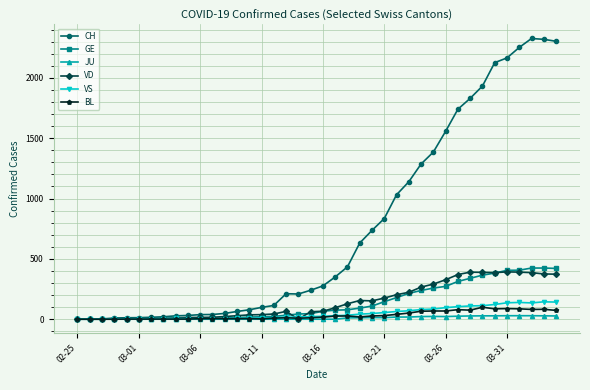

True or false: VS has more than 0 points higher than both neighbors.

True